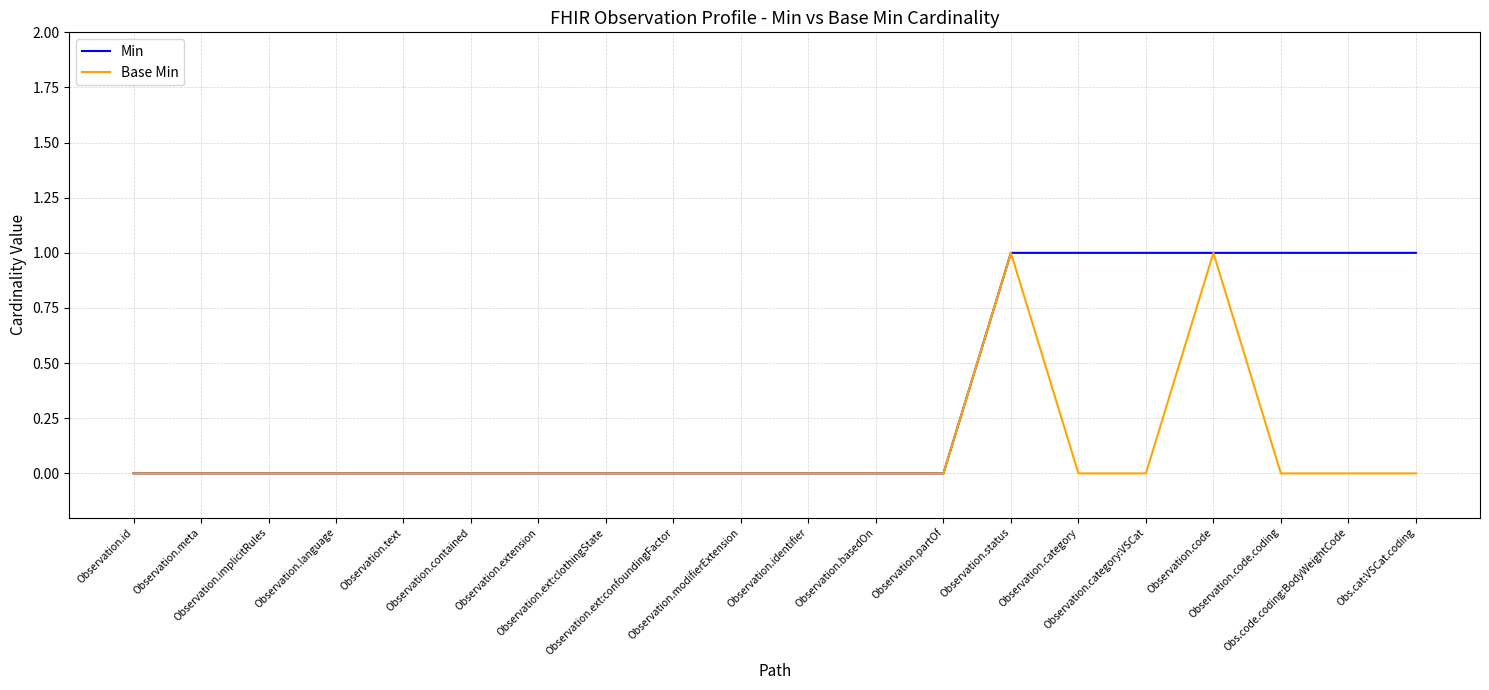

Rank the series by their average value, from highest to lowest.

Min, Base Min